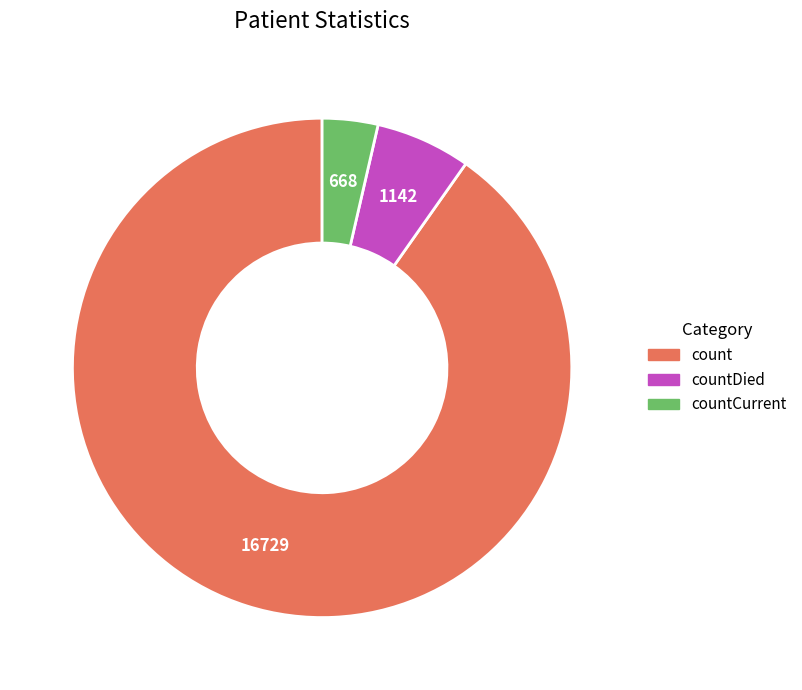

True or false: countDied accounts for 14% of the total.

False